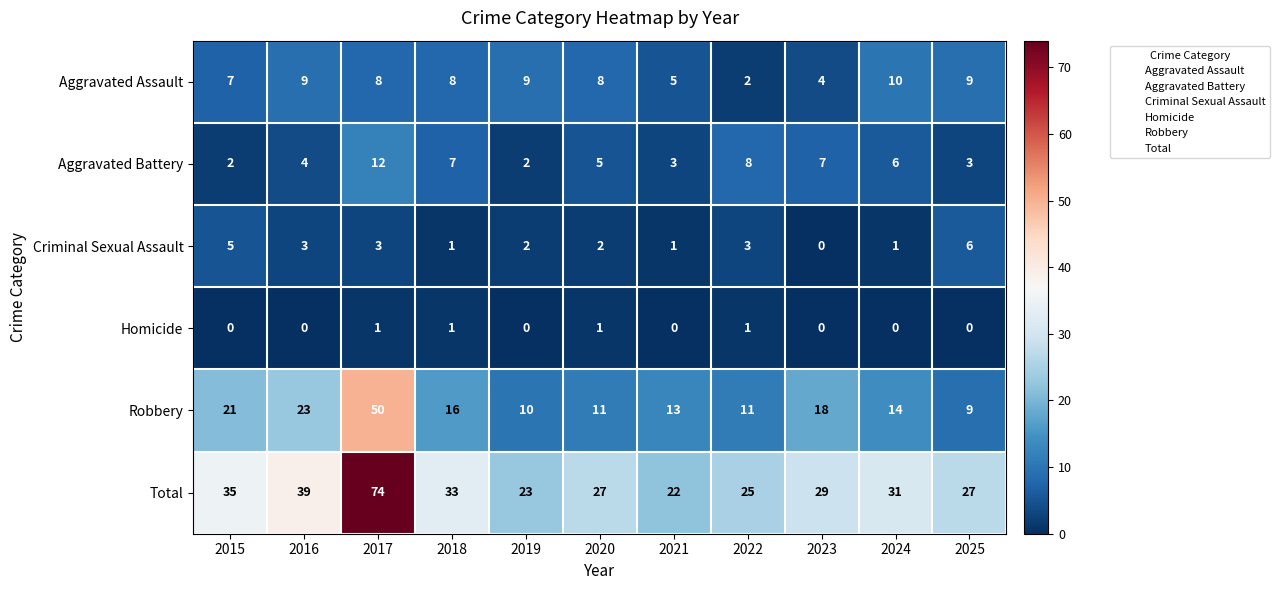

At which category is the sum across all series the highest?

2017